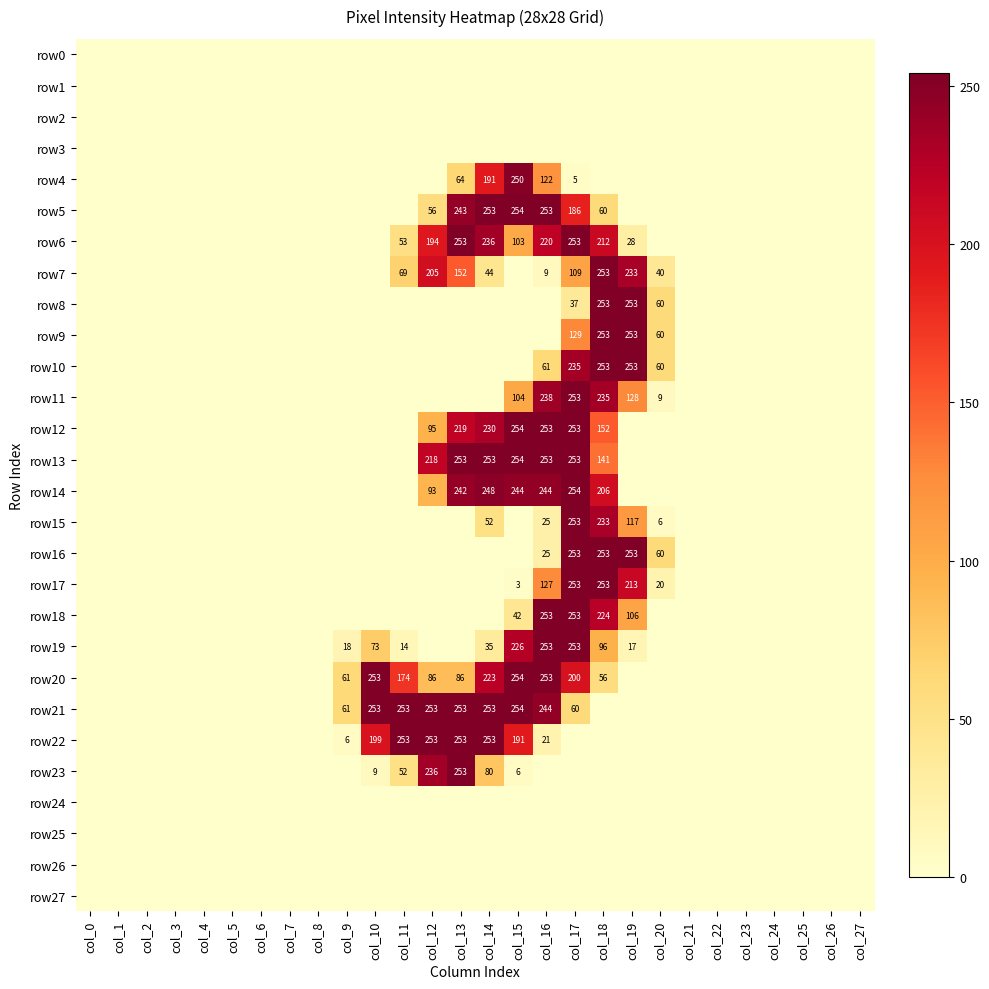

What is the total value across all series at col_19?

1854